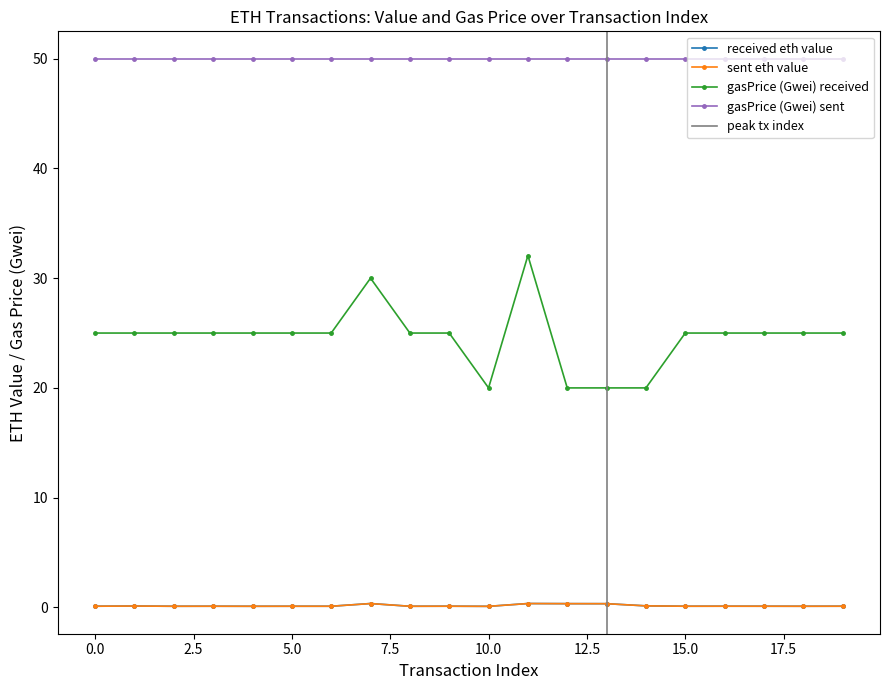

True or false: sent eth value has more than 1 interior local peaks.

True